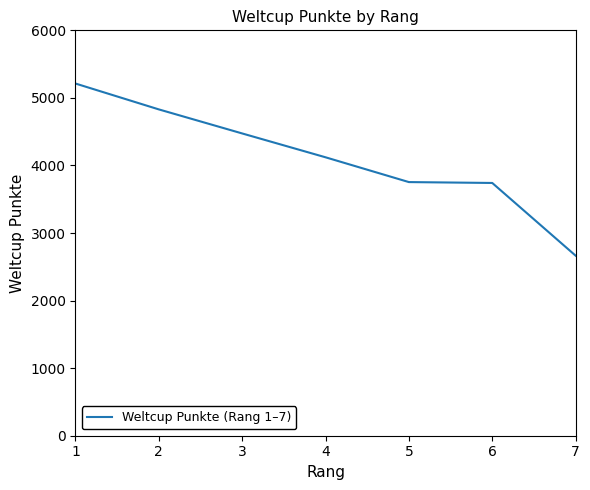

What is the sum of all values?

28798